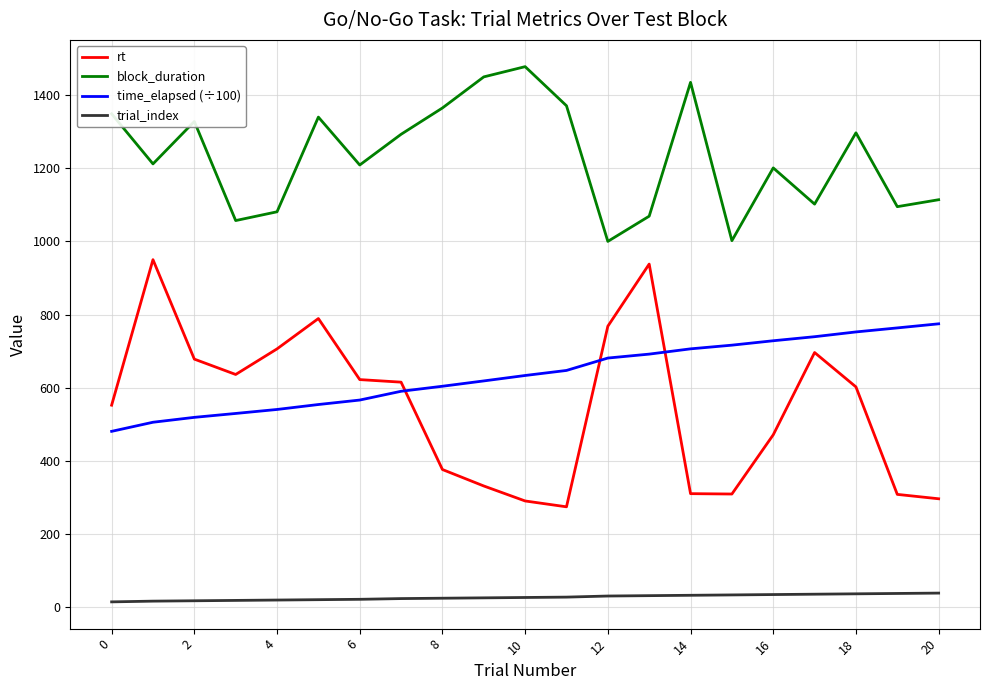

Rank the series by their maximum value, from highest to lowest.

block_duration, rt, time_elapsed (÷100), trial_index